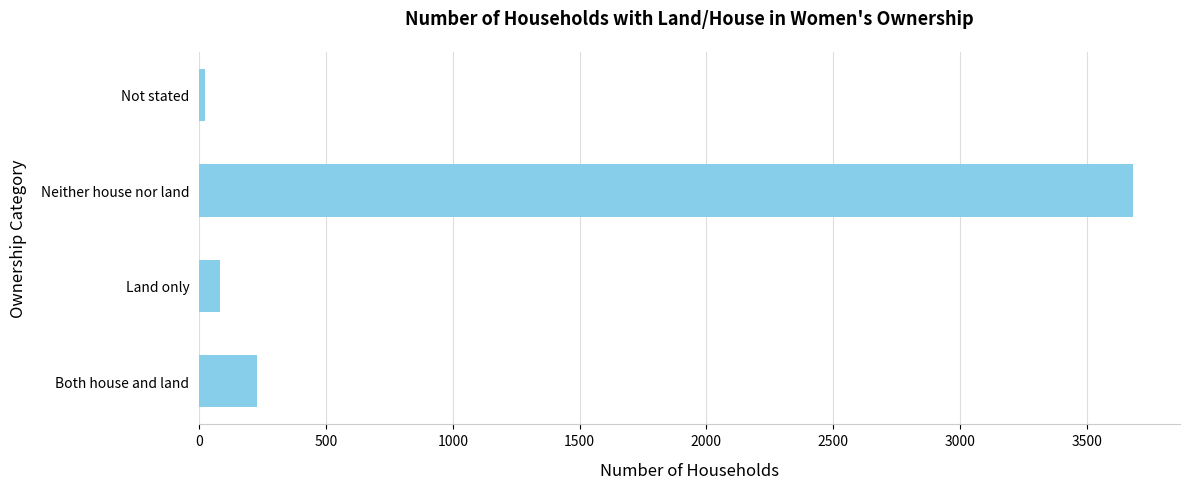

What is the difference between the maximum and minimum values?

3660